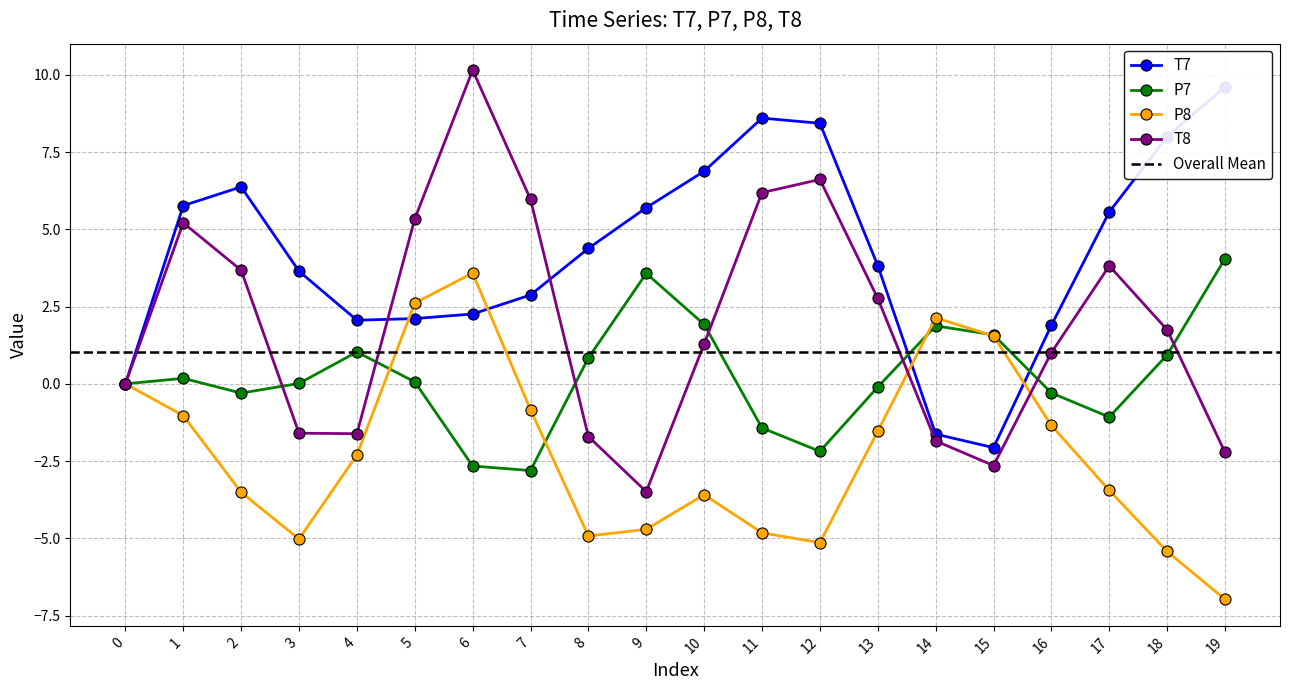

True or false: P8 and T8 intersect in this chart.

True